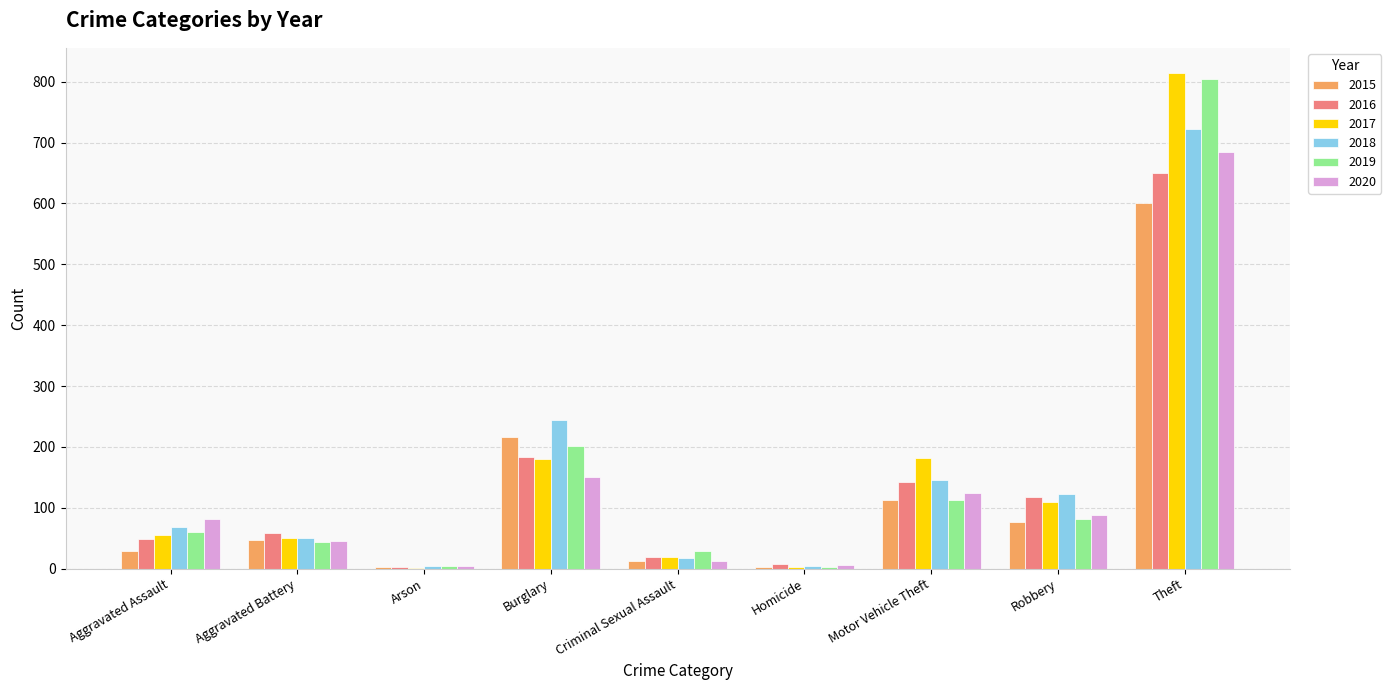

What is the spread (max minus min) of values at Theft?

215